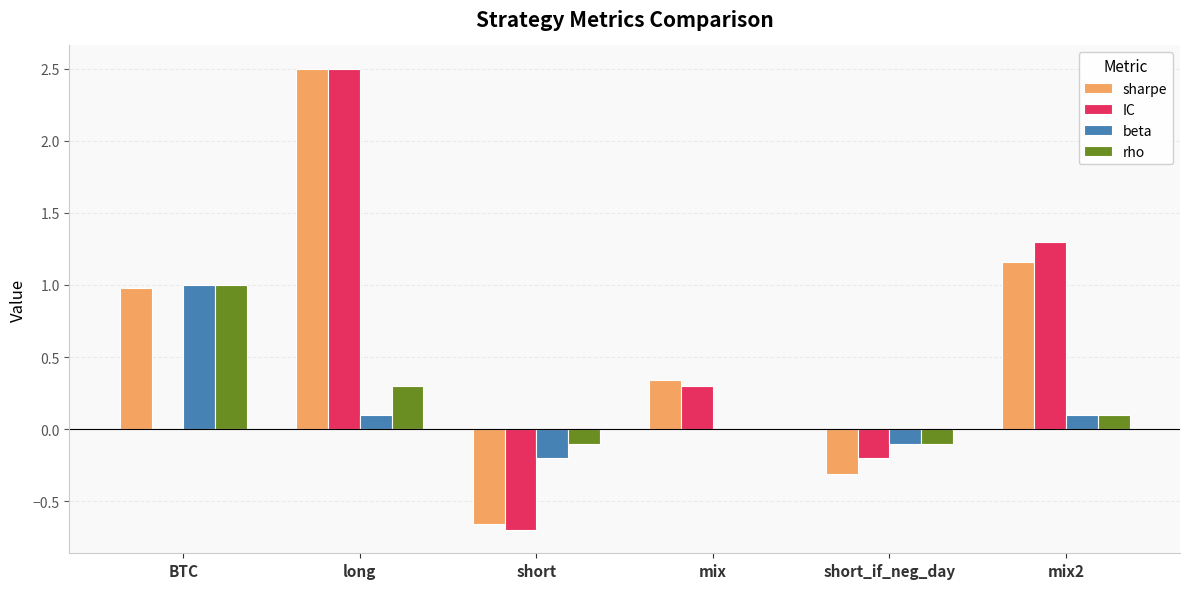

Read the sharpe value at long.

2.5